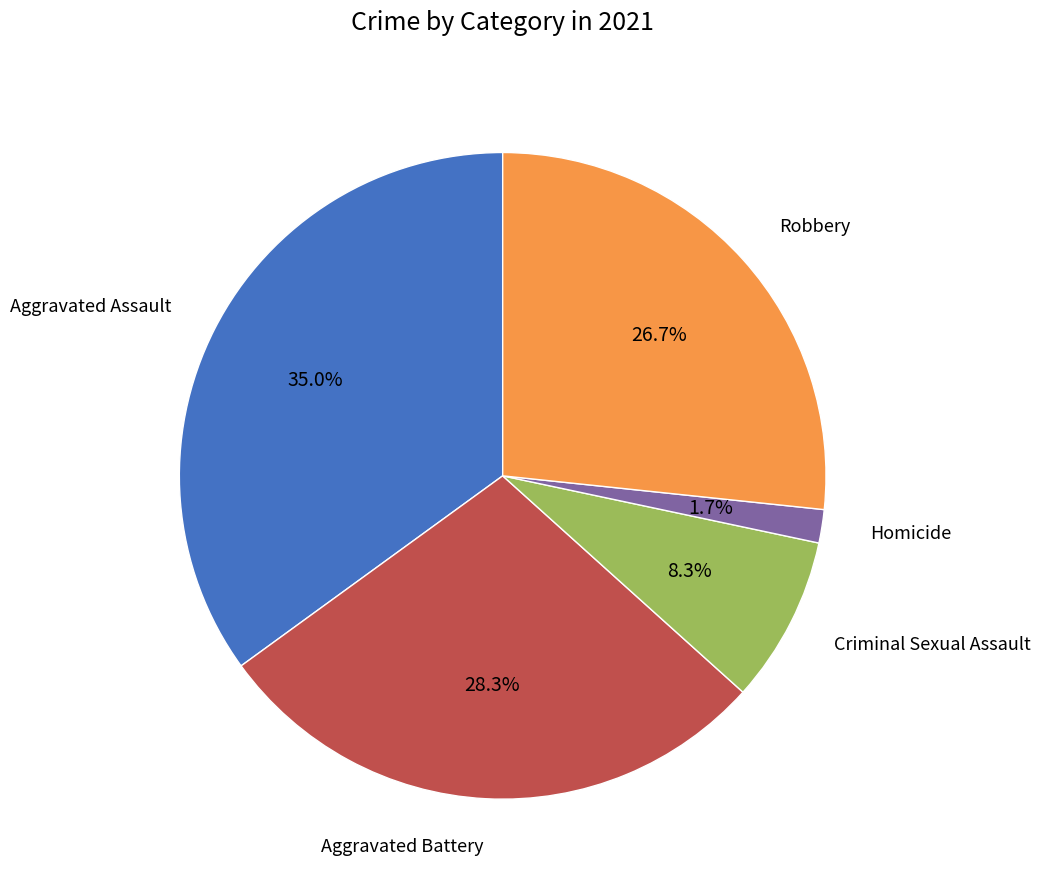

Is there any slice that represents more than half of the pie?

No